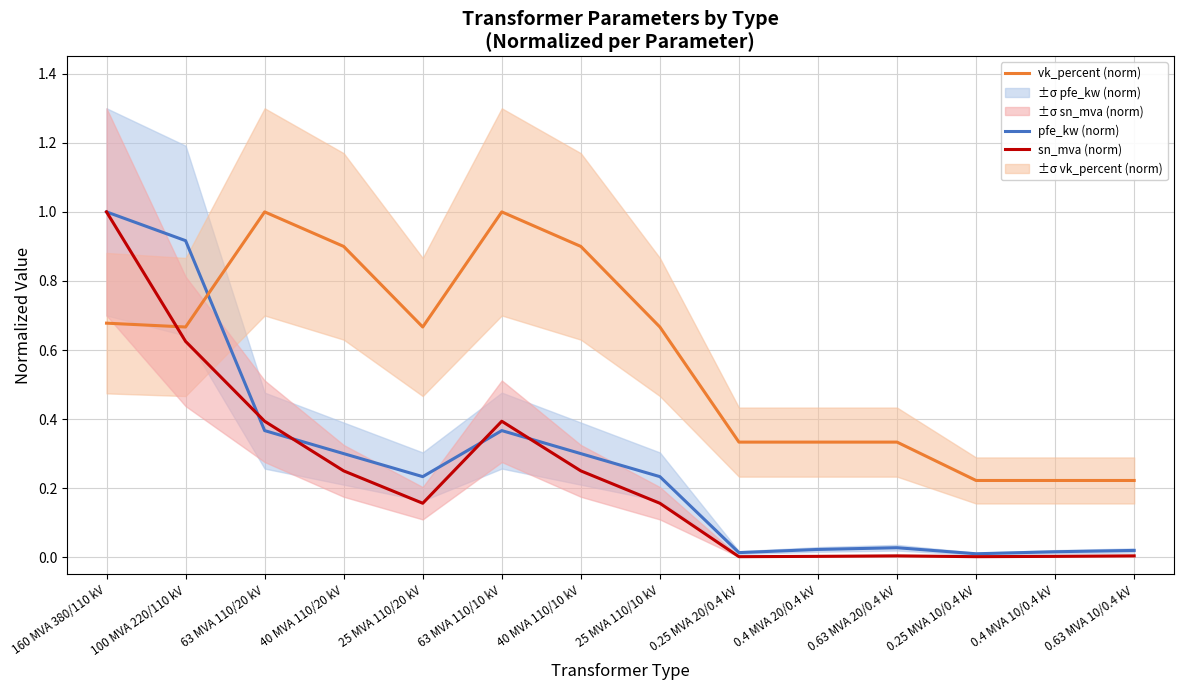

True or false: pfe_kw (norm) and sn_mva (norm) cross at least once.

True